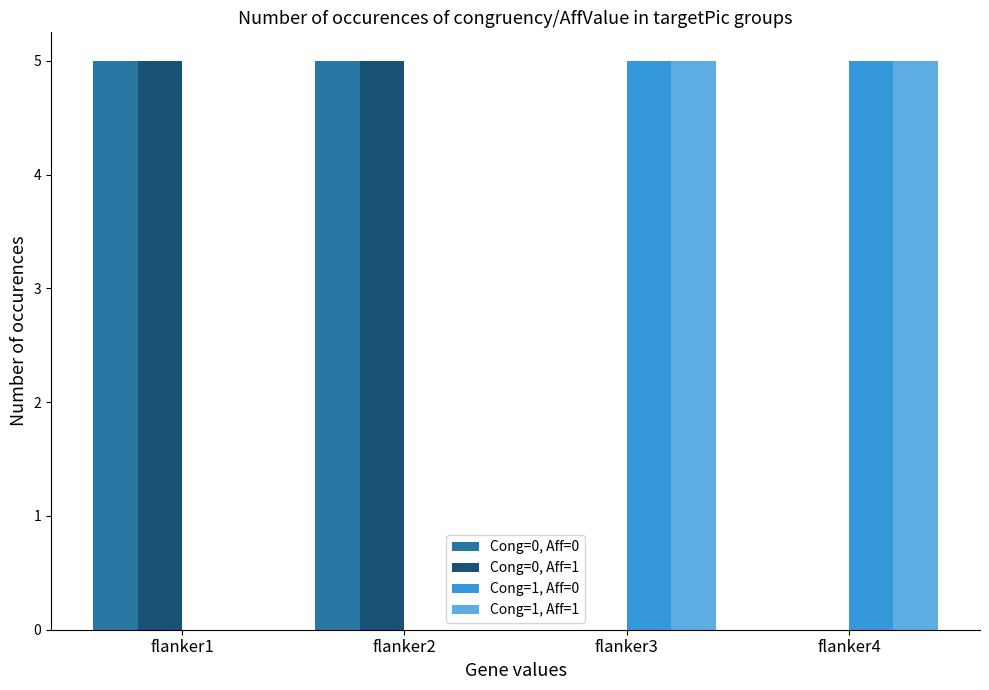

What is the total value across all series at flanker1?

10